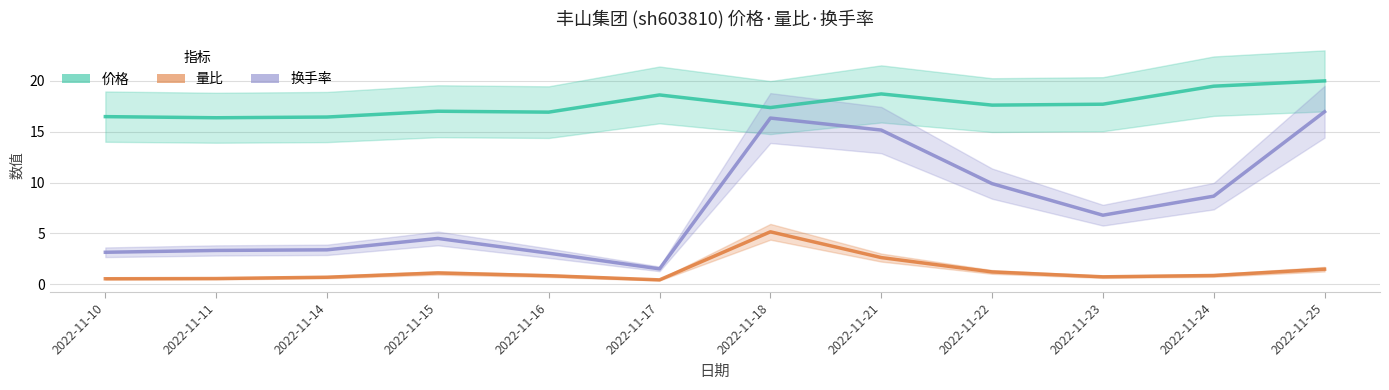

At 2022-11-16, list the series in order from smallest to largest.

量比, 换手率, 价格